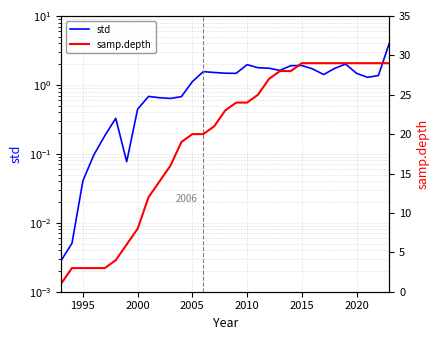

What is the average value of the std series?

1.2